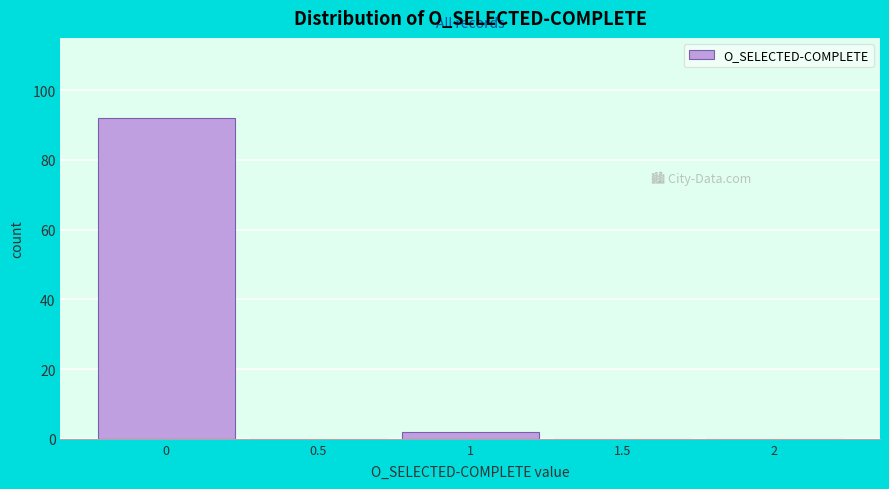

How tall is the bar that spans -0.25 to 0.25 on the x-axis? The values are not printed on the chart, so give them approximately, as read against the axis.

92